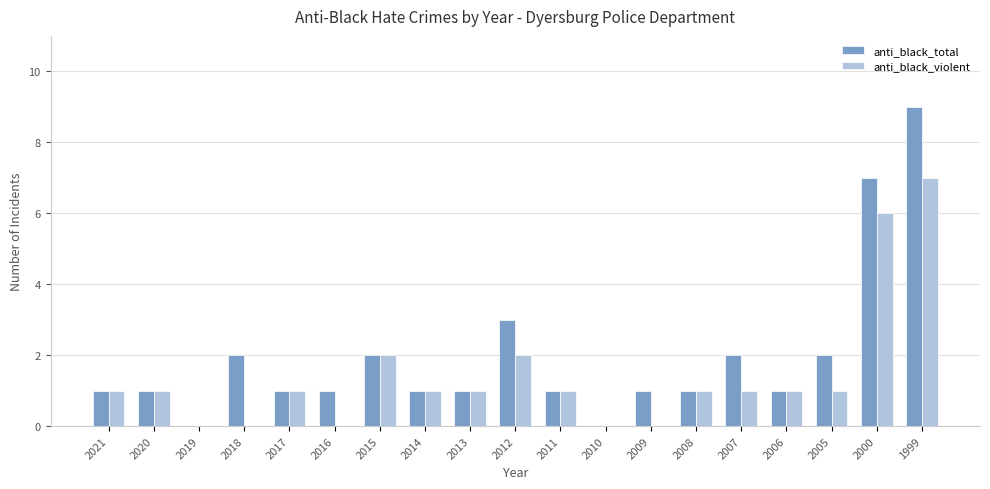

The anti_black_violent series shows 0 at 2010. True or false?

True